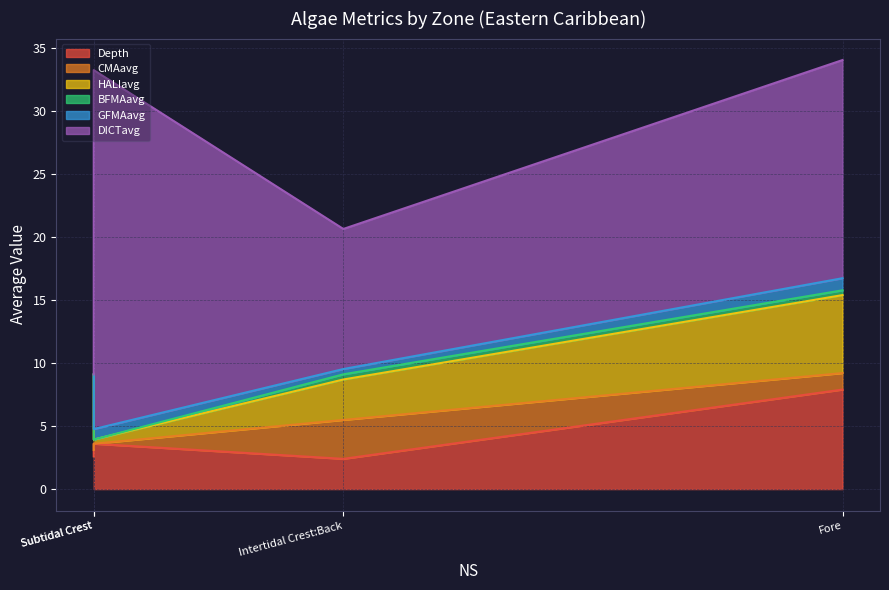

What is the difference between the highest and lowest values at Back?

6.0